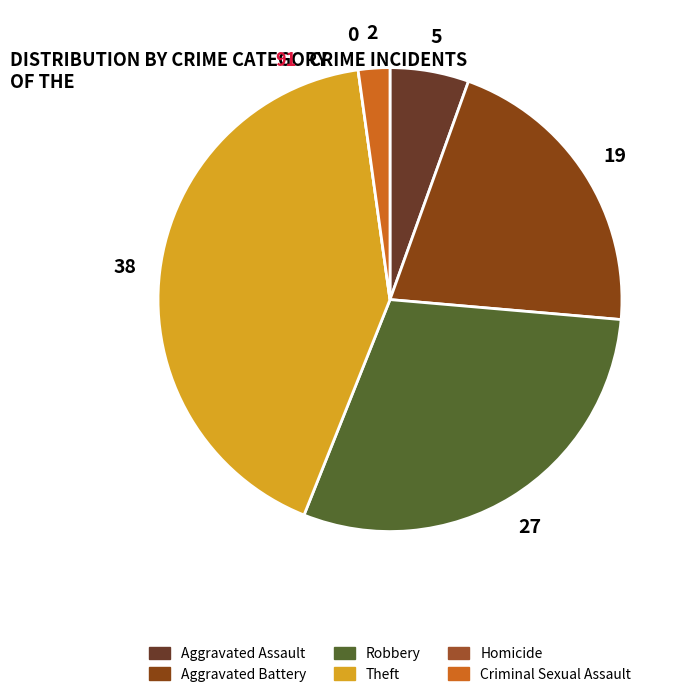

To the nearest percent, what is the difference between the Theft and Aggravated Battery slice percentages?

21%